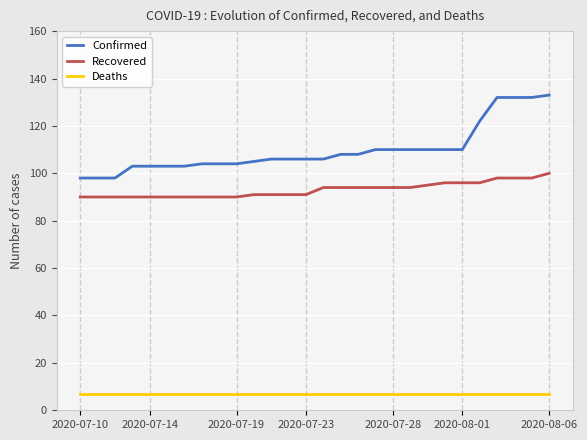

What is the maximum value shown in the chart?

133